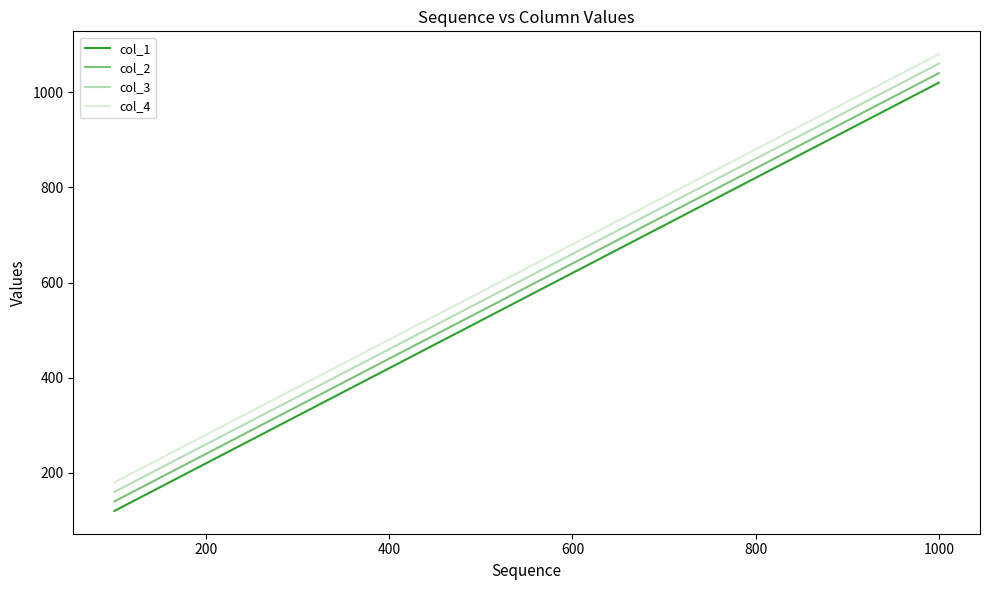

What is the lowest value of the col_2 series?

140